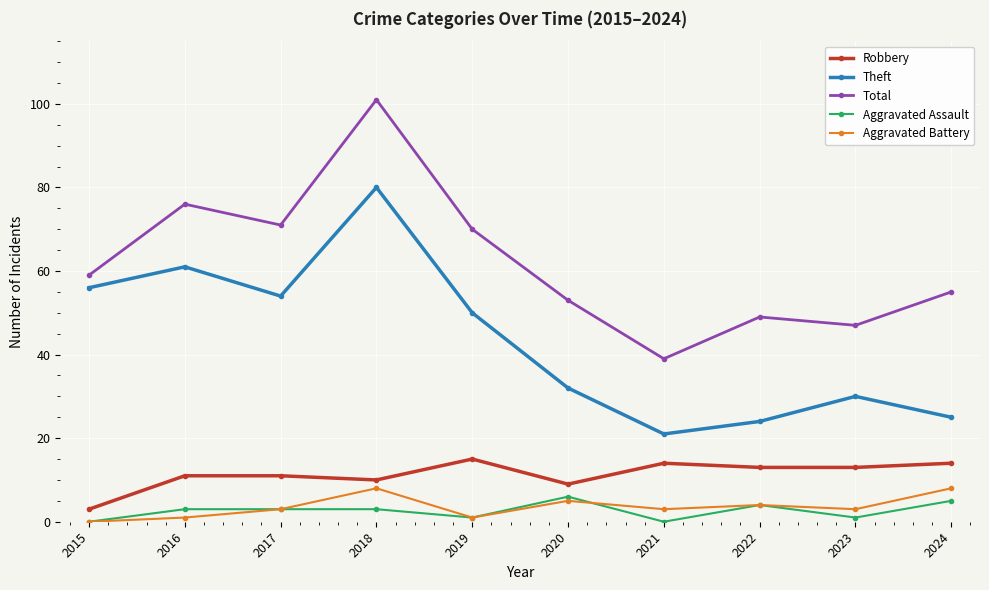

List the series in order of their peak value, lowest first.

Aggravated Assault, Aggravated Battery, Robbery, Theft, Total